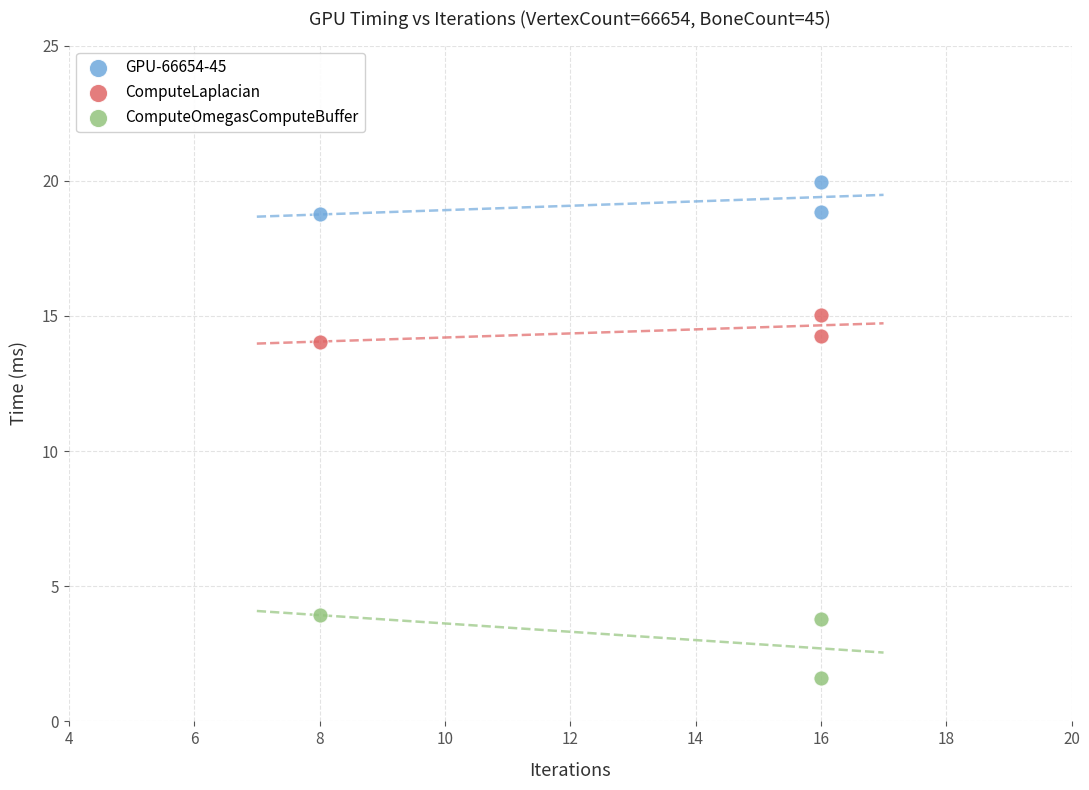

Across all data points, what is the average Y value?

12.2